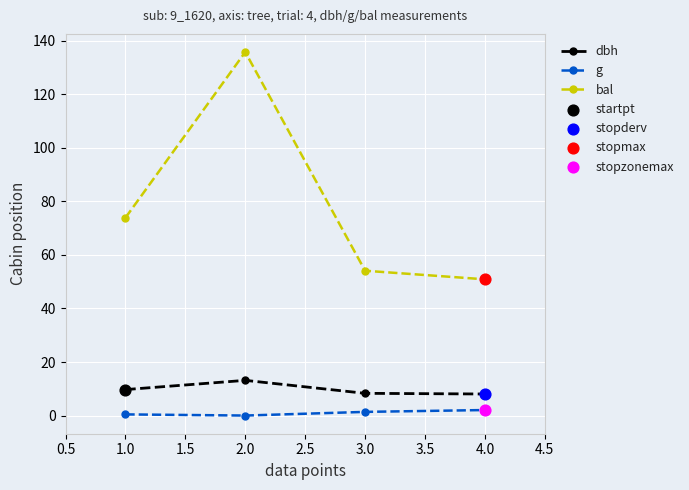

What is the spread (max minus min) of values at 2.0?

135.8